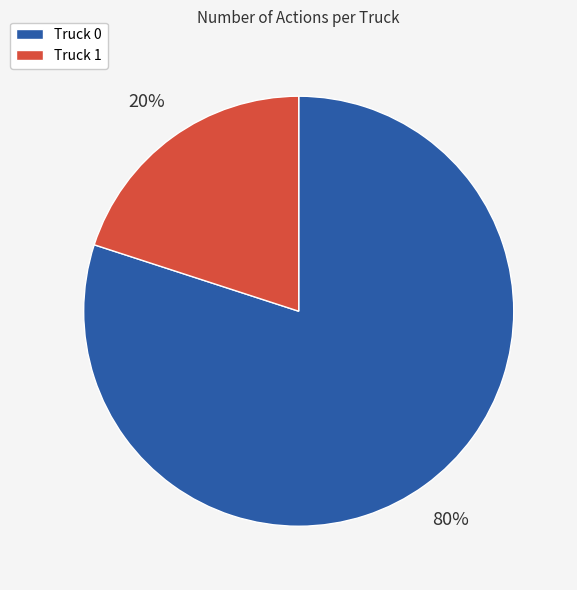

Is the sum of Truck 0 and Truck 1 greater than half?

Yes